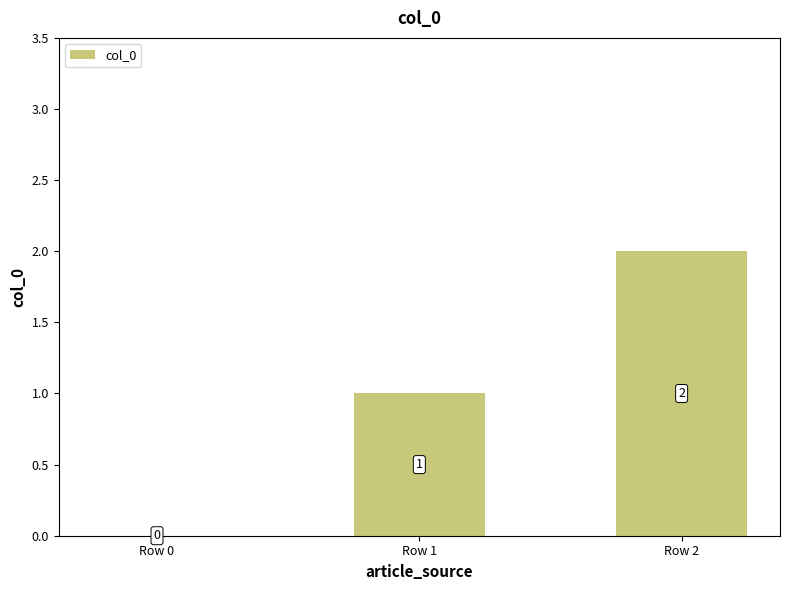

The chart shows a value of 2 at Row 2. True or false?

True